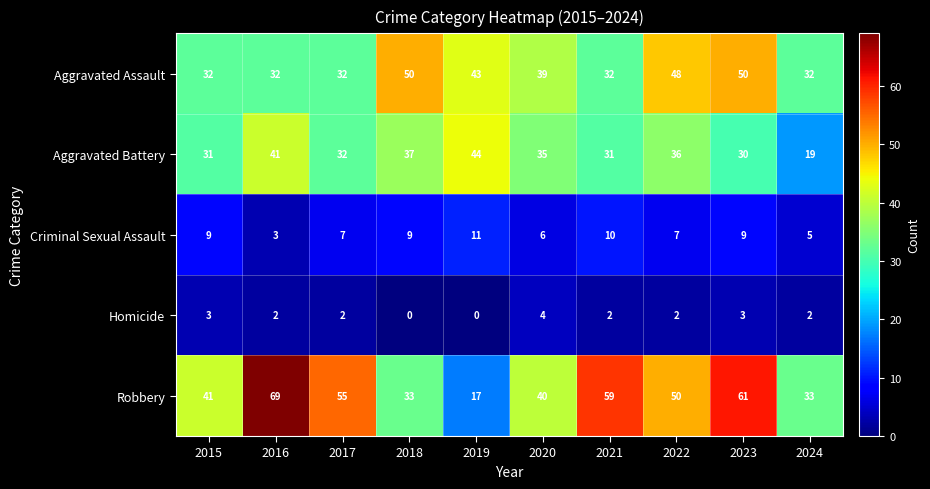

Where is Robbery nearest to the value 43?

2015